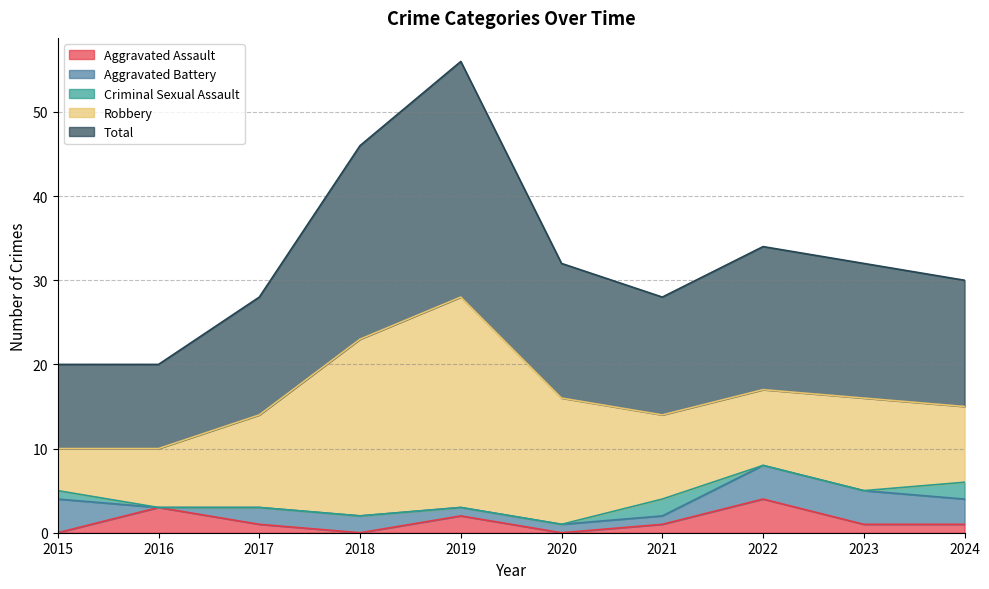

Rank the categories by Aggravated Assault value from highest to lowest.

2022, 2016, 2019, 2017, 2021, 2023, 2024, 2015, 2018, 2020